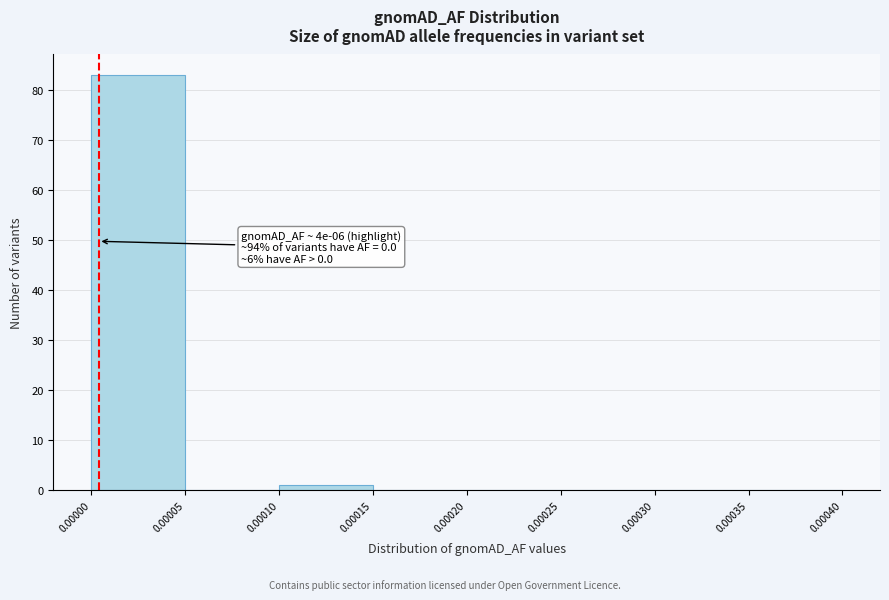

Which range on the x-axis has the tallest bar?

0.00000 to 0.00005